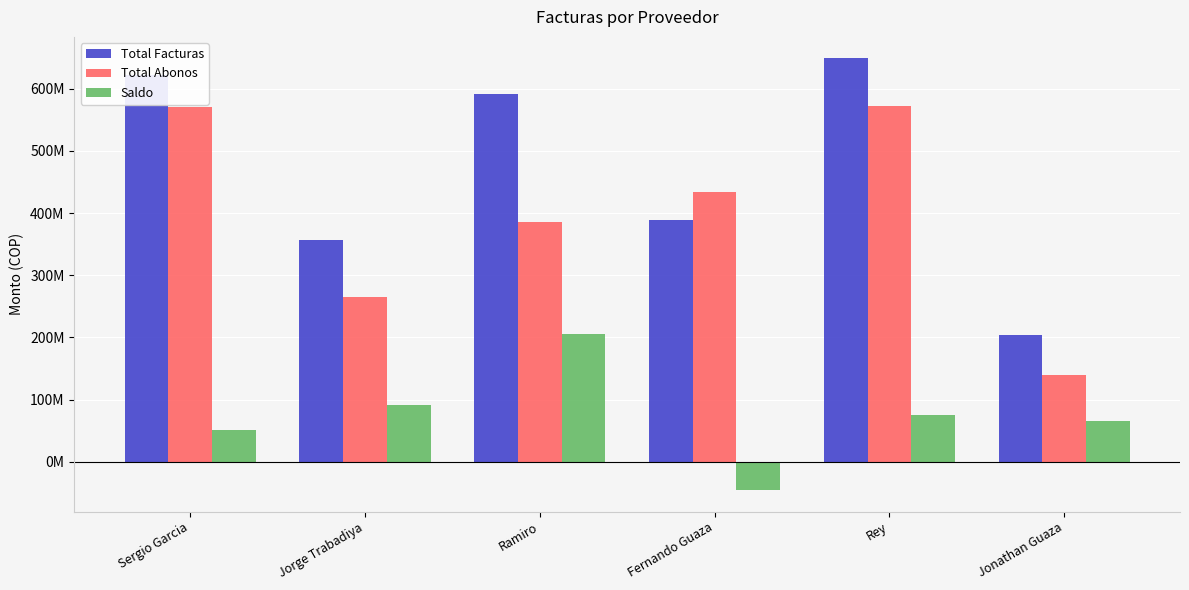

Rank the series by their average value, from highest to lowest.

Total Facturas, Total Abonos, Saldo